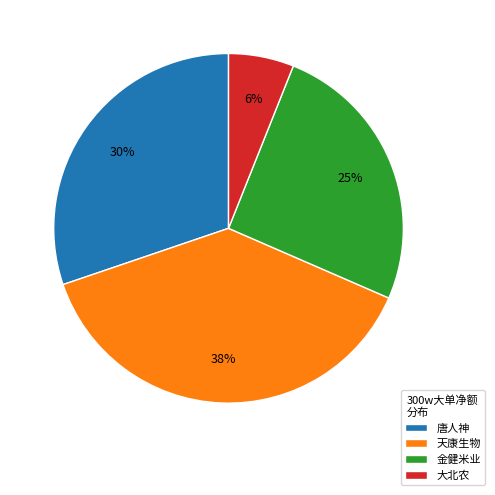

Between 唐人神 and 大北农, which is larger?

唐人神